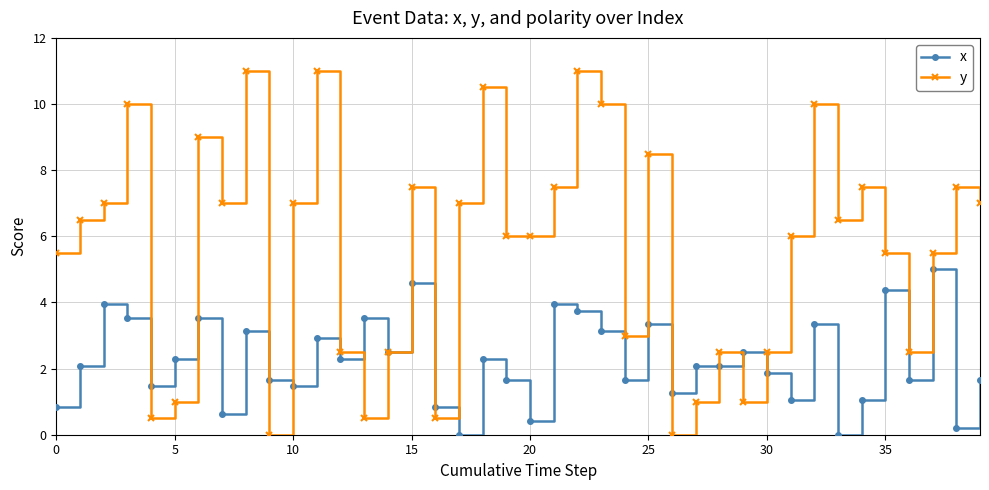

What is the greatest value displayed?

11.0